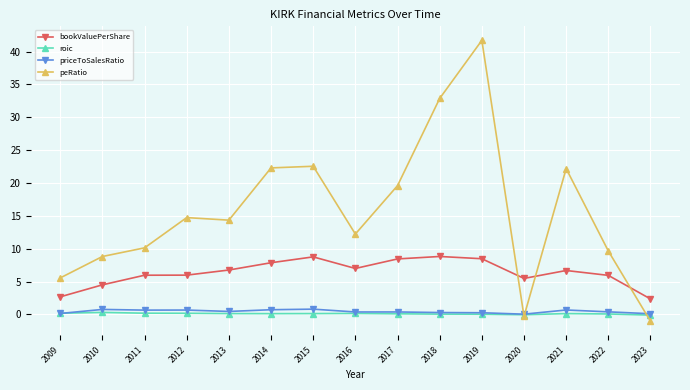

What is the value of the roic point at the 12th from the left?

-0.1